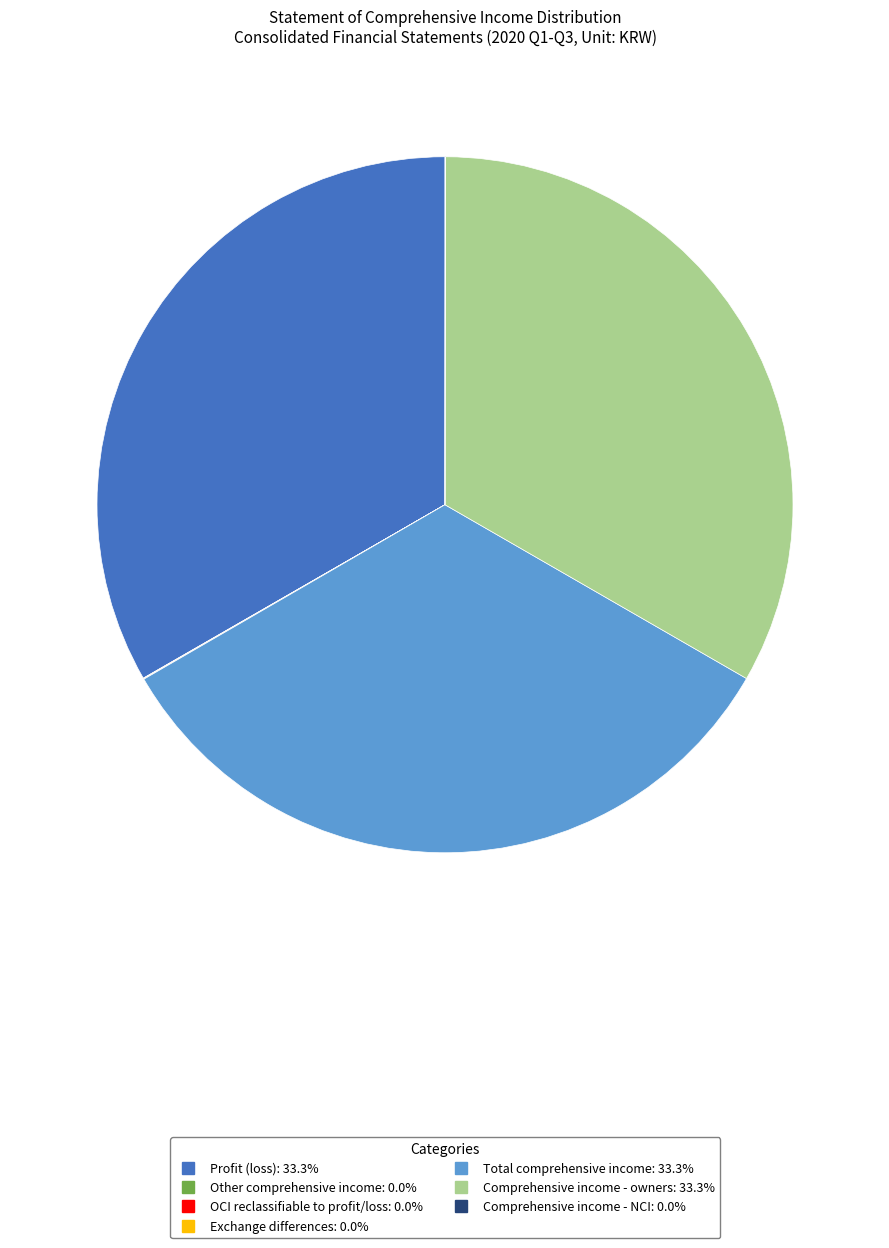

Is there a majority slice in this chart?

No